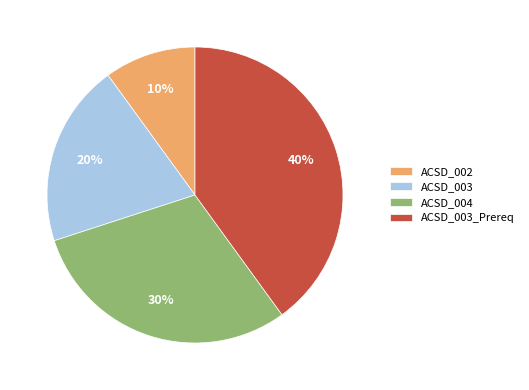

To the nearest percent, what is the average slice percentage?

25%